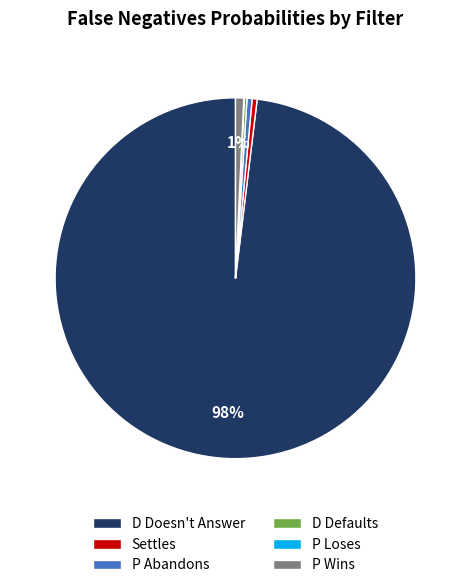

To the nearest percent, what portion does P Wins represent?

1%